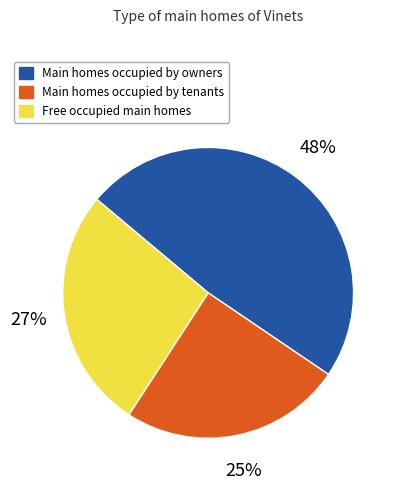

To the nearest percent, what is the average slice percentage?

33%